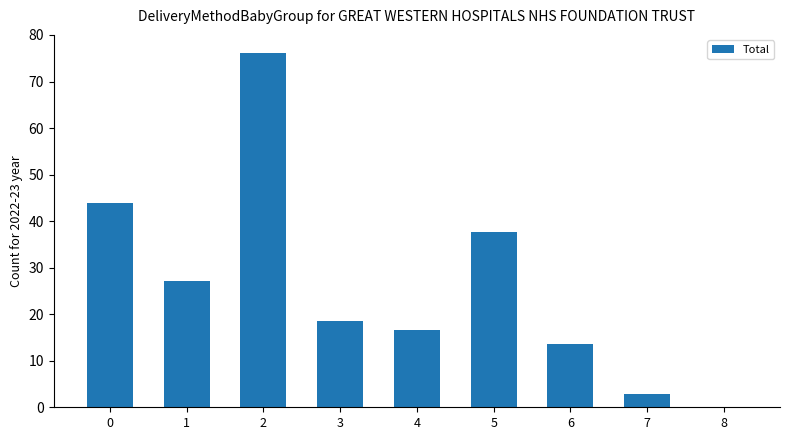

What is the maximum value shown in the chart?

76.2